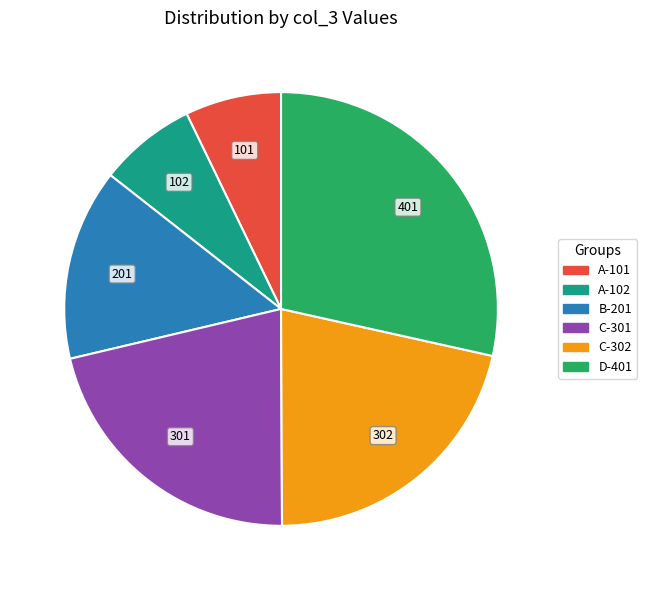

The D-401 slice represents 14% of the pie. True or false?

False